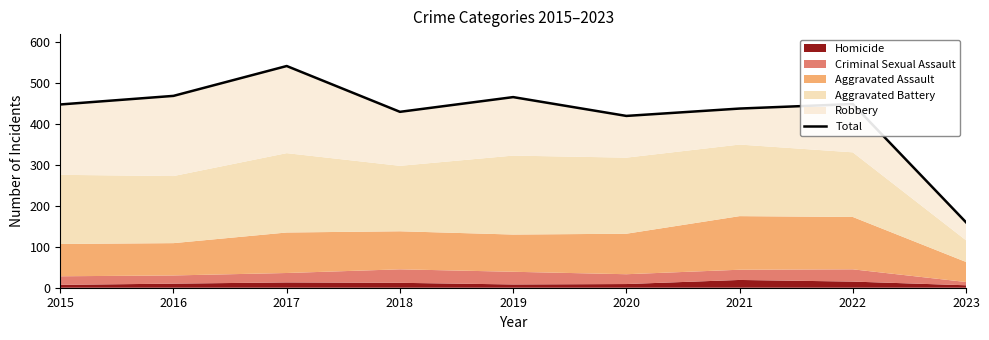

Reading left to right, what are all the values shown in this chart?

2015=448	2016=469	2017=542	2018=430	2019=466	2020=420	2021=438	2022=449	2023=160